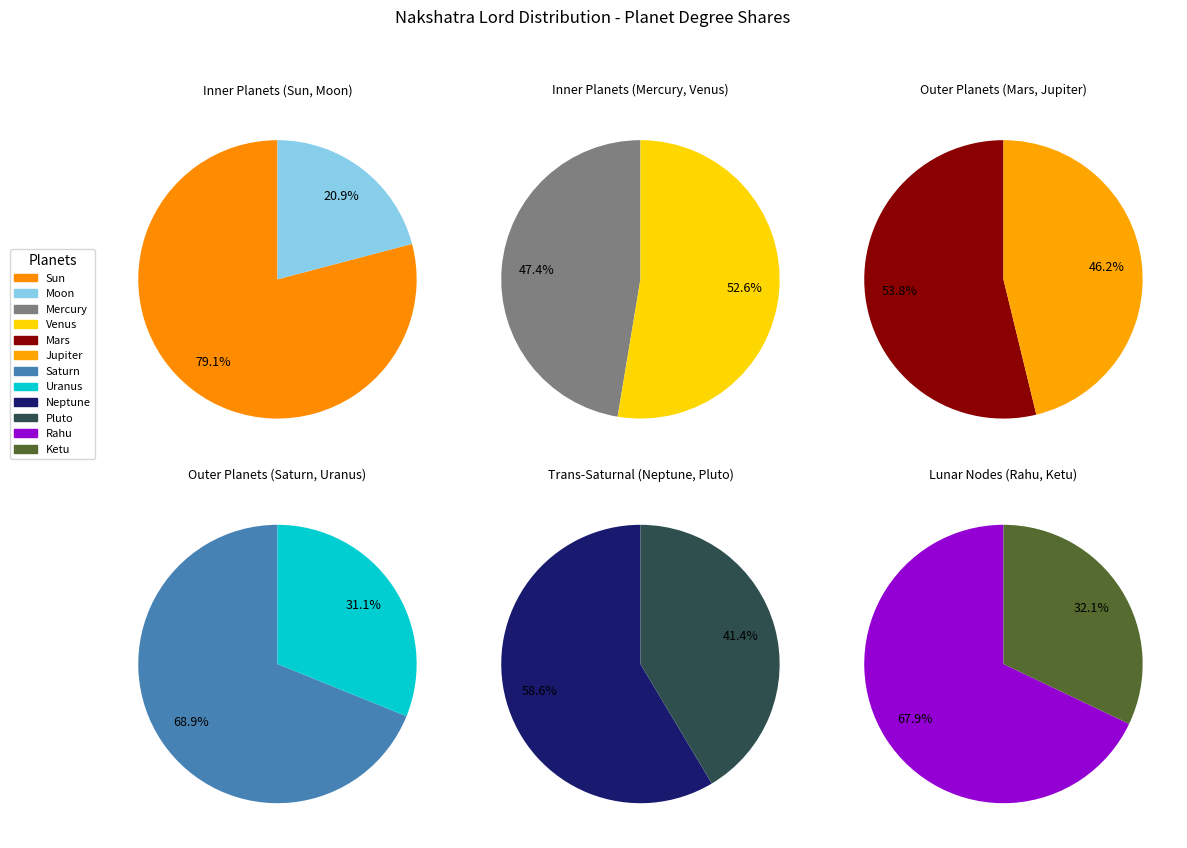

Is it true that Saturn is 26% of the pie?

False